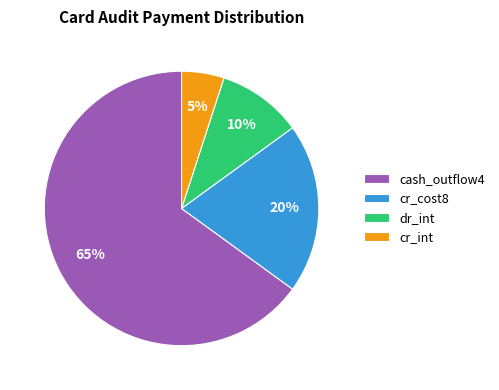

What is the largest slice in the pie chart?

cash_outflow4